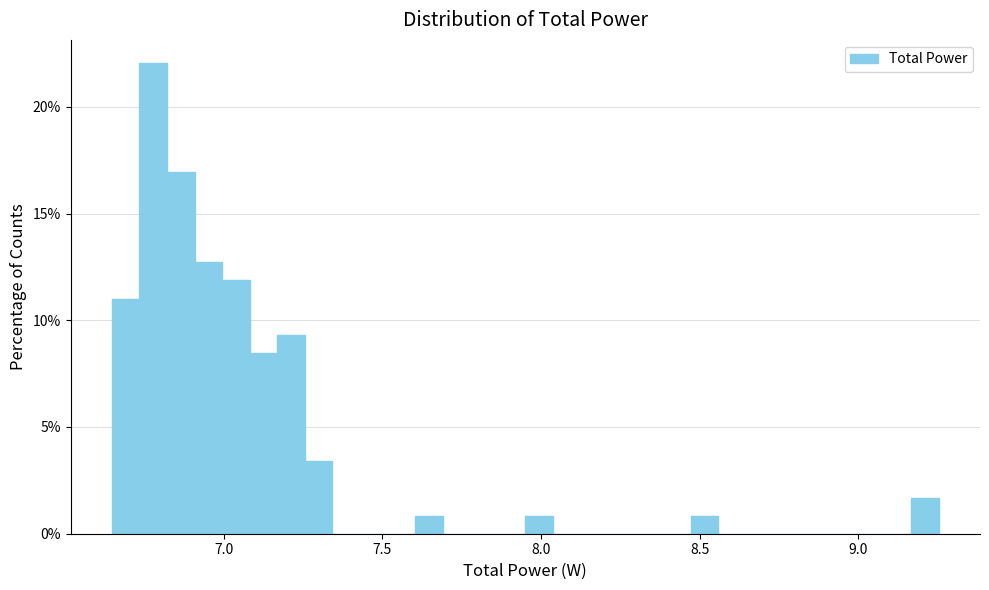

Around what value on the x-axis is the tallest bar? Give the approximate position of its centre, as read against the axis.

6.80